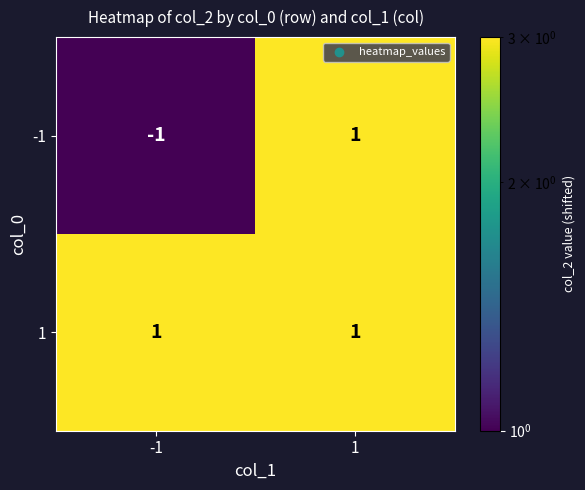

Rank the series by their average value, from lowest to highest.

-1, 1